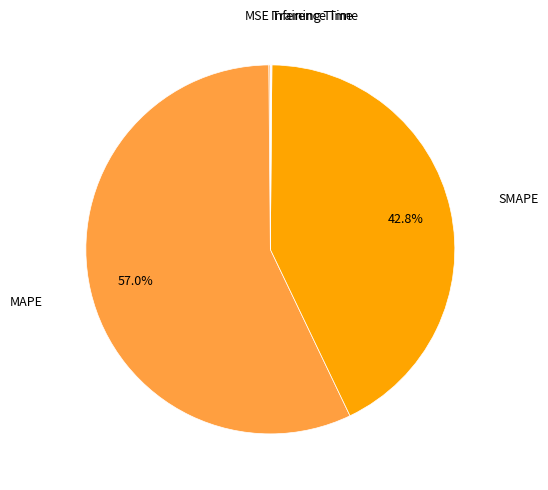

Is there any slice that represents more than half of the pie?

Yes